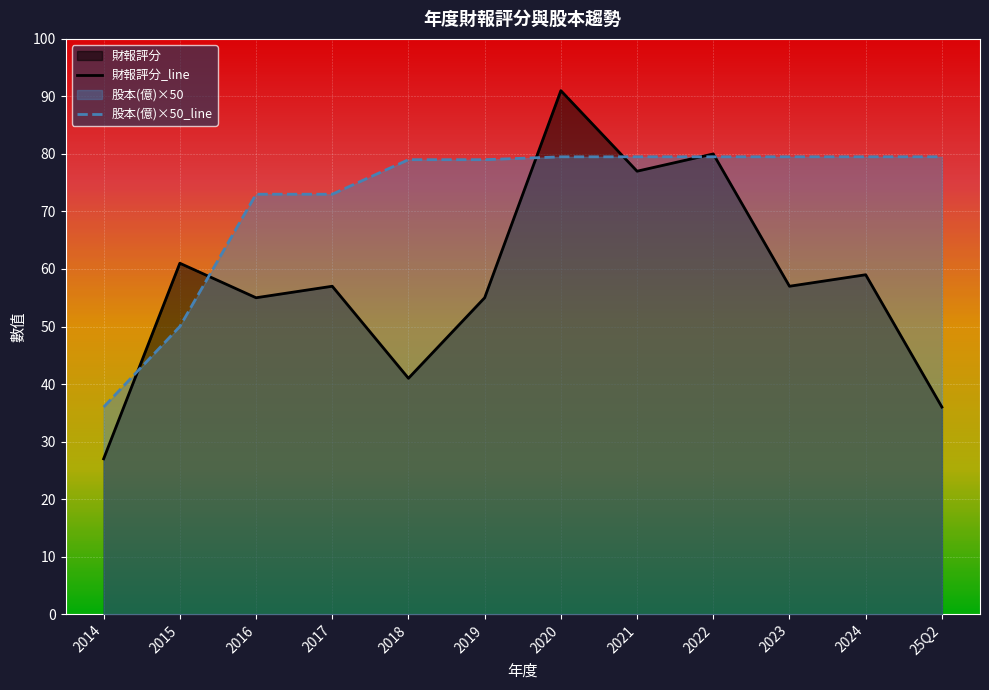

Is the value of 財報評分 at 2024 greater than the value of 股本(億) at 2023?

Yes